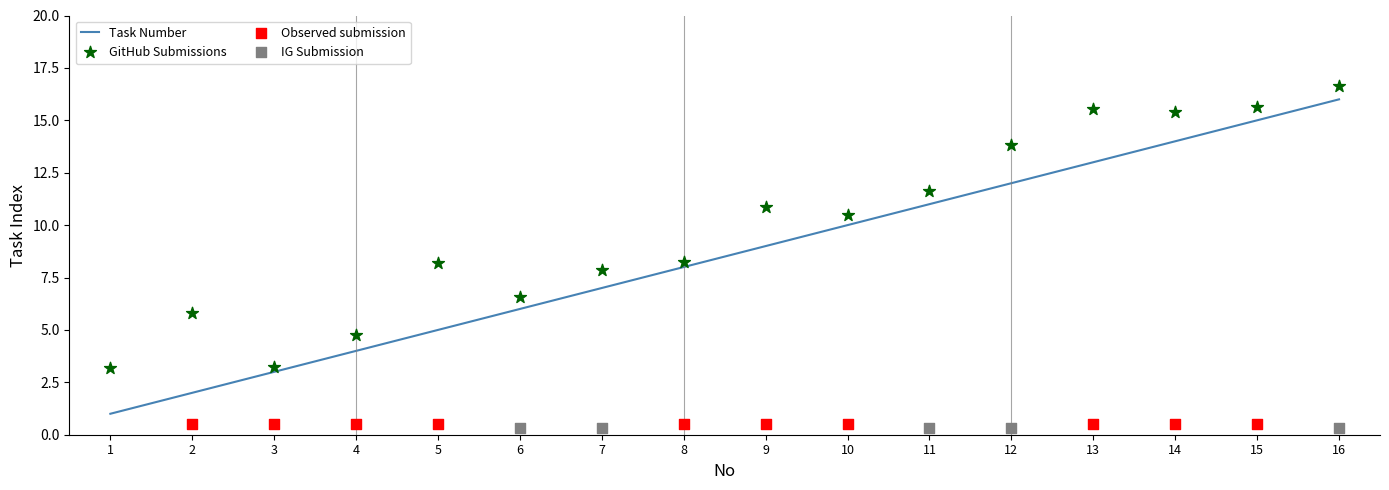

Approximately how many times larger is the value at 6 compared to 9?

0.7